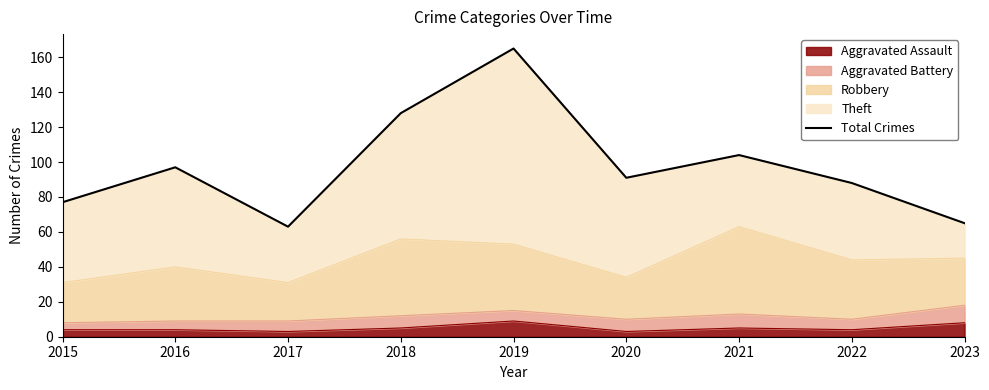

What is the difference between the second highest and second lowest values?

63